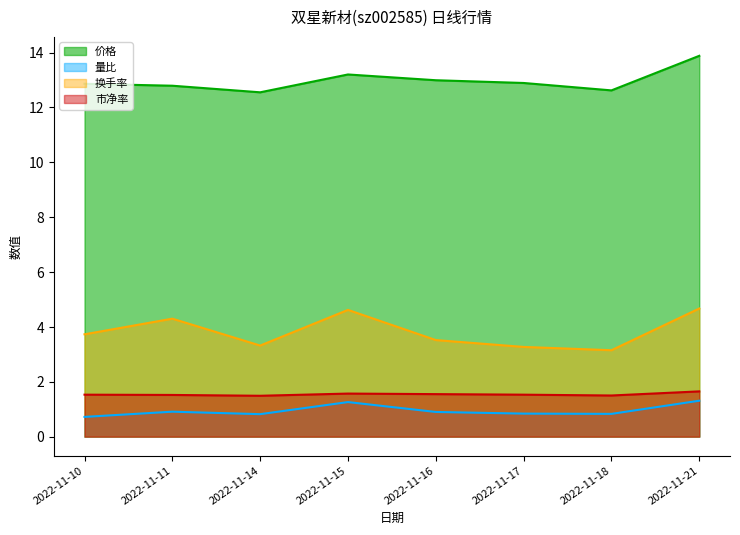

At which category is the sum across all series the highest?

2022-11-21